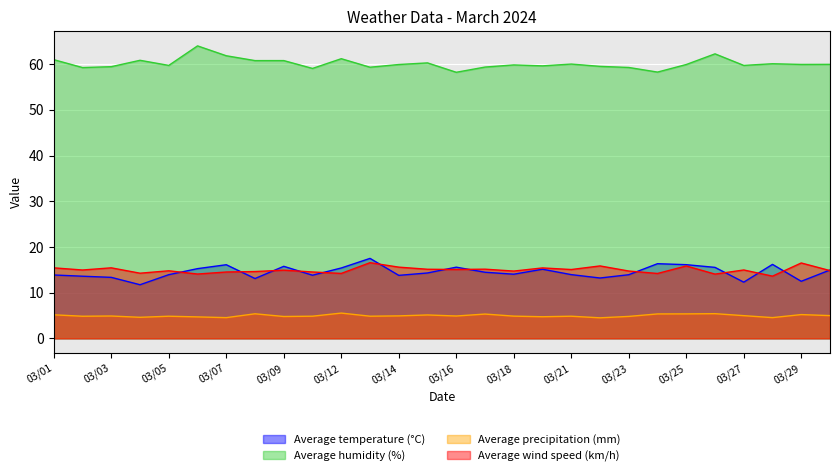

True or false: Average wind speed (km/h) and Average humidity (%) cross at least once.

False